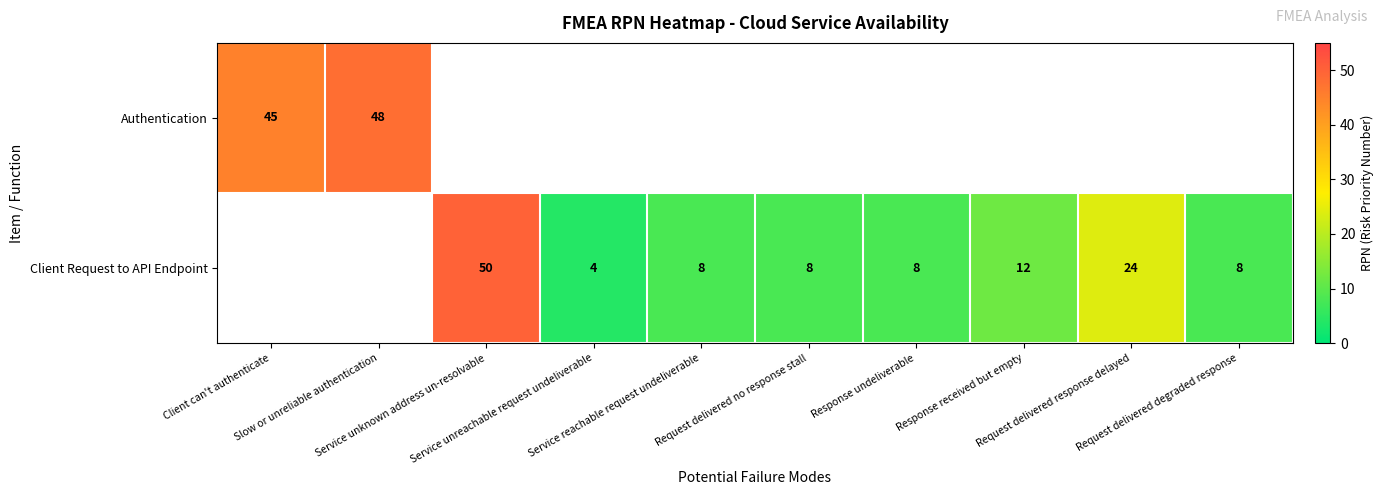

Which category has the highest value in the Authentication series?

Slow or unreliable authentication